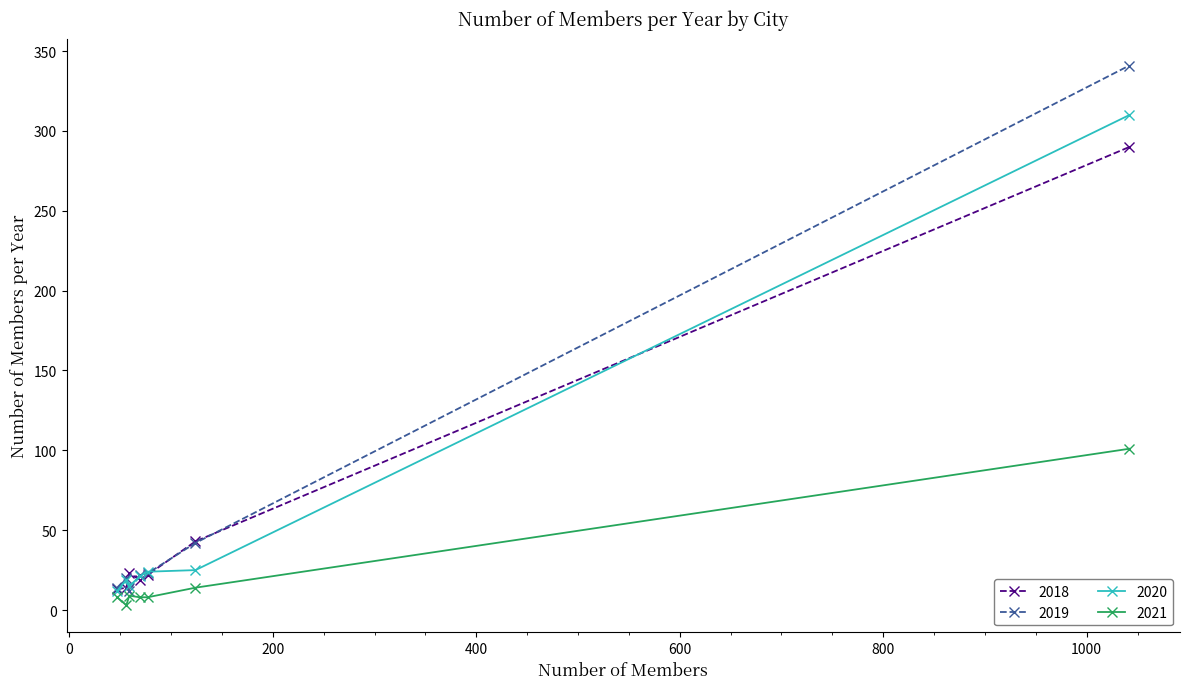

What is the smallest value displayed?

3